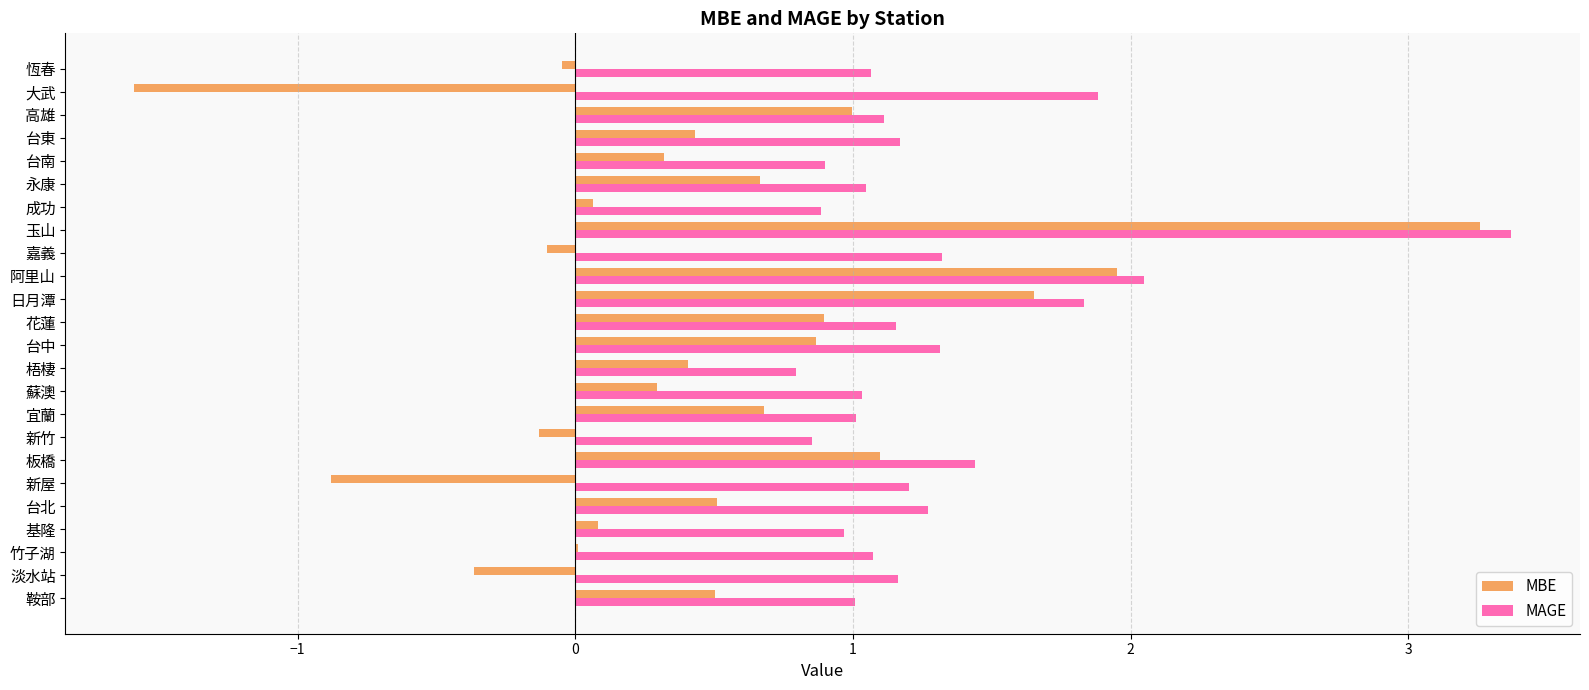

Which series has the widest spread of values?

MBE